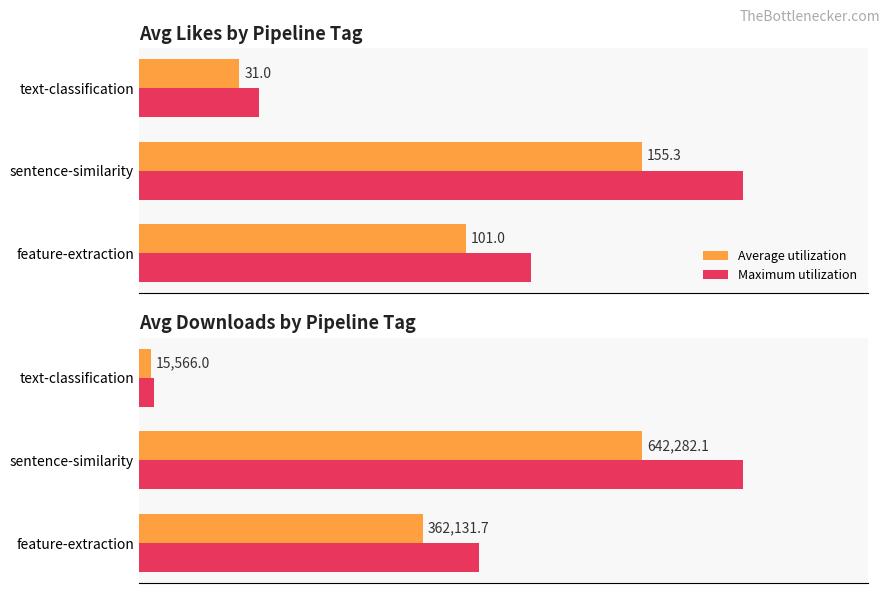

How many data points does each series have?

3